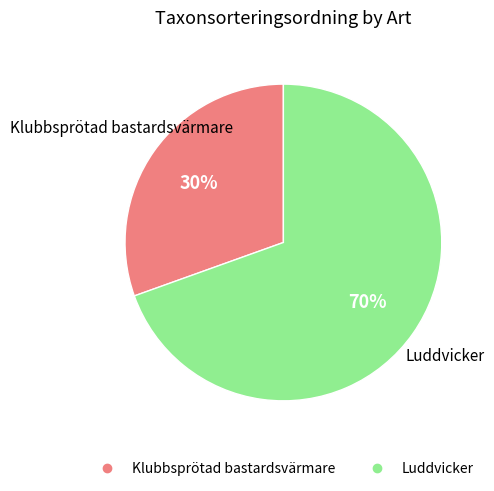

How many segments does this pie chart have?

2